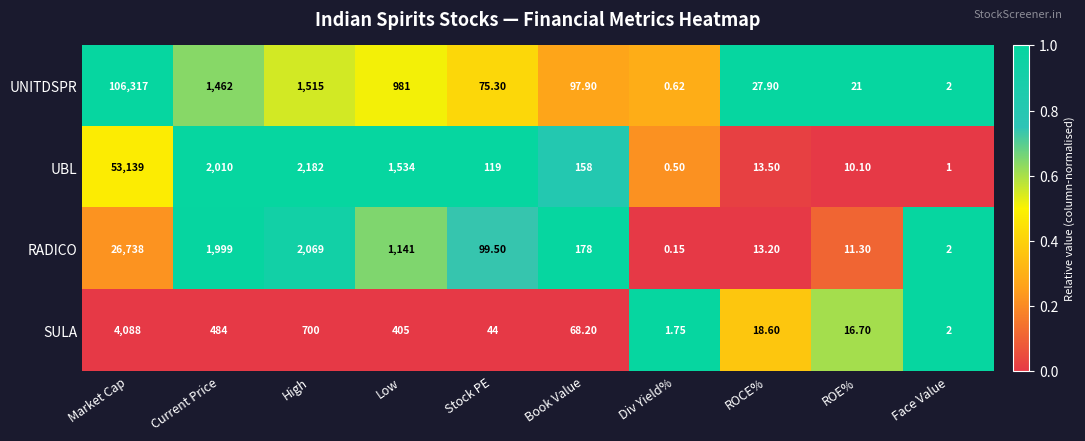

At which label does UBL reach its peak?

Market Cap